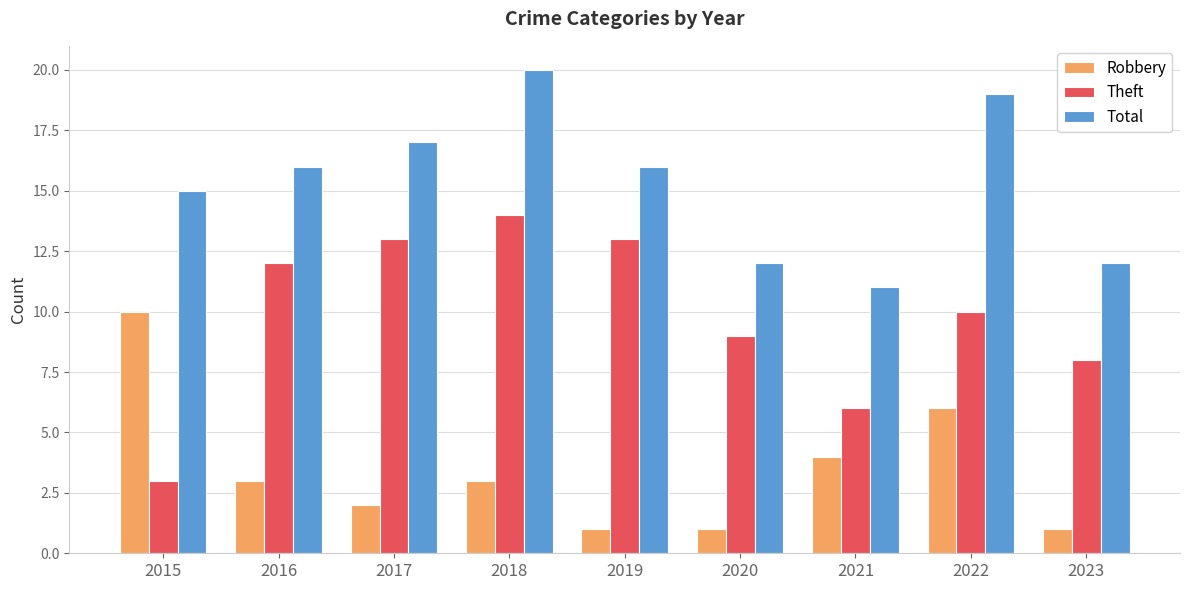

List the series in order of their peak value, highest first.

Total, Theft, Robbery